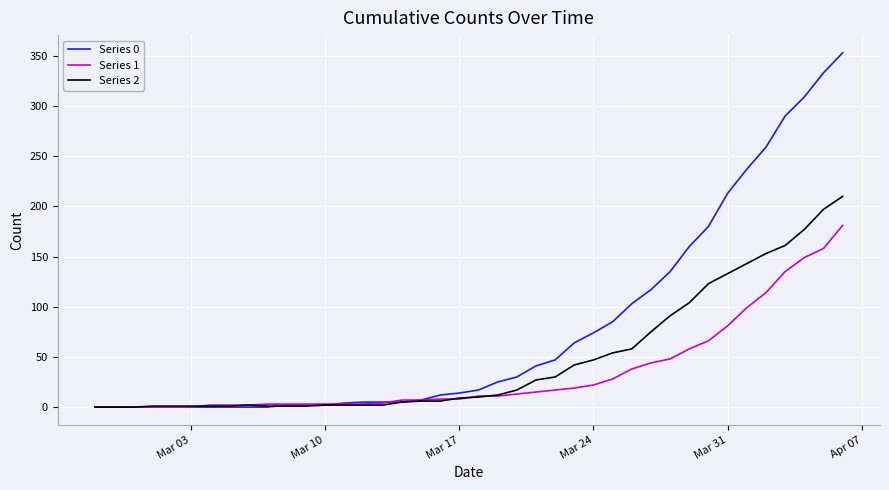

Rank the series by their maximum value, from highest to lowest.

Series 0, Series 2, Series 1